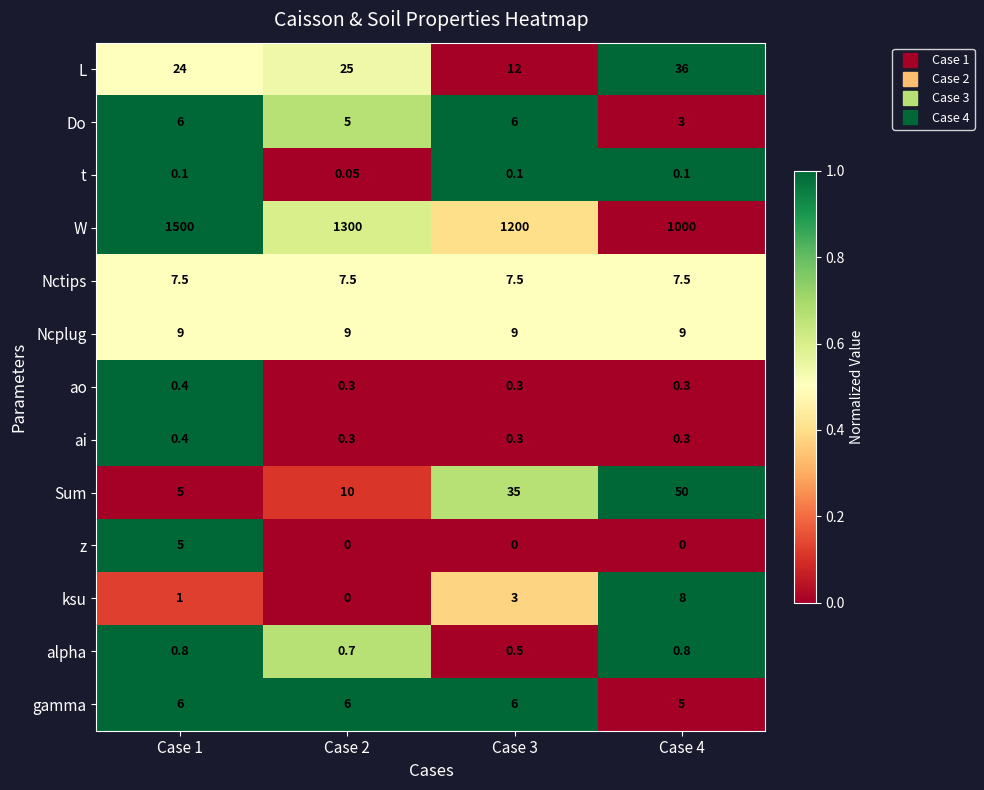

At which category is the sum across all series the highest?

Case 1